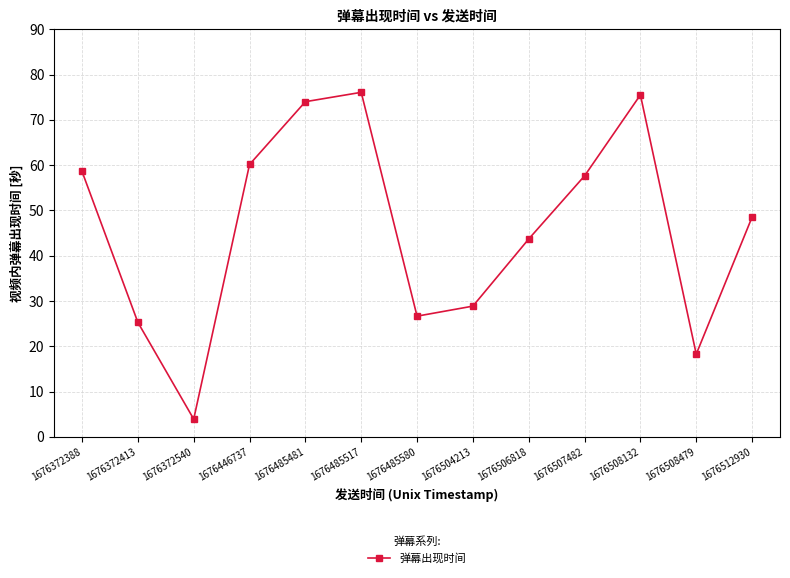

The value at 1676446737 is 60.2. True or false?

True